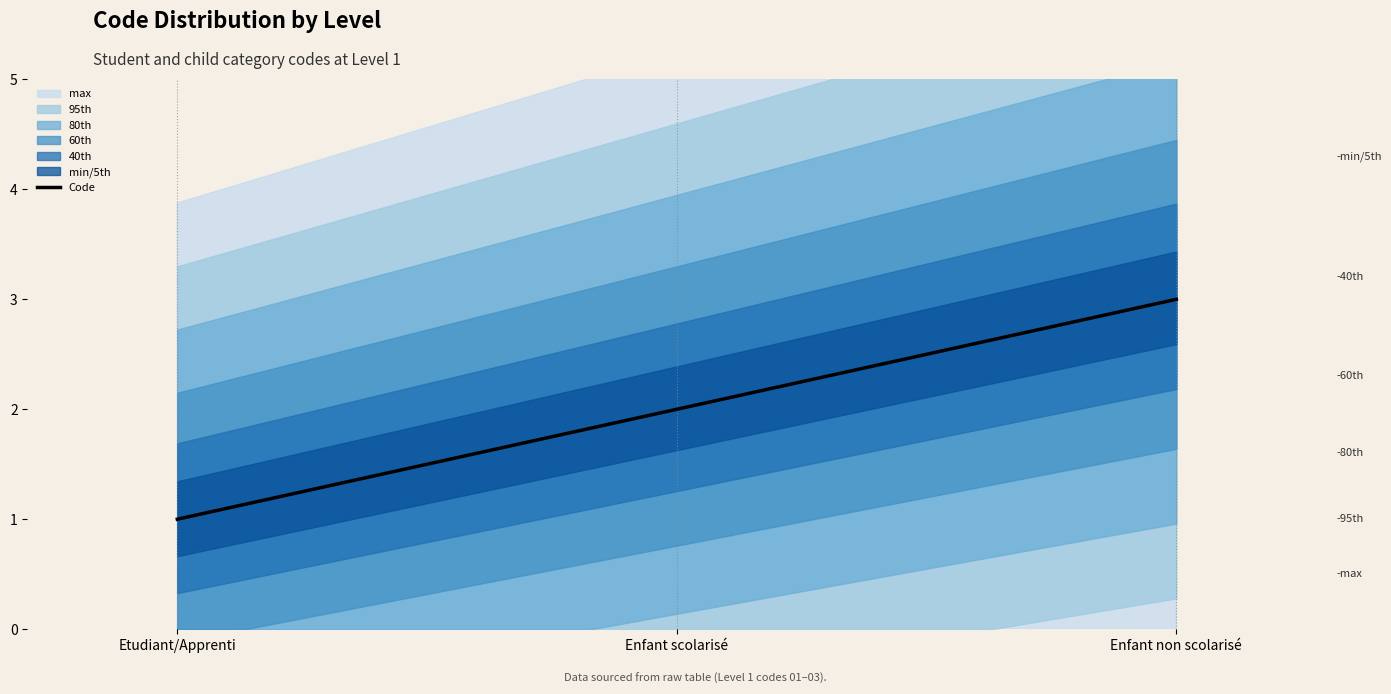

Does the chart have visible grid lines?

No